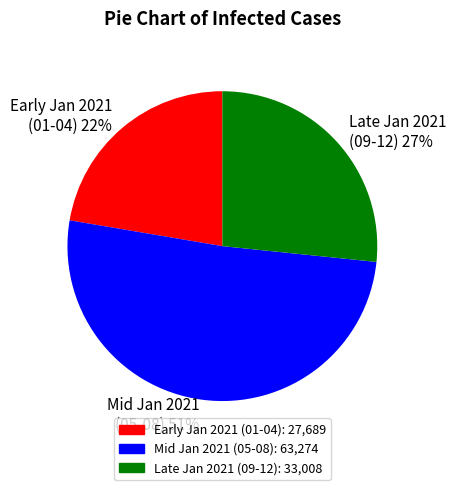

Between Early Jan 2021 (01-04) and Late Jan 2021 (09-12), which is larger?

Late Jan 2021 (09-12)